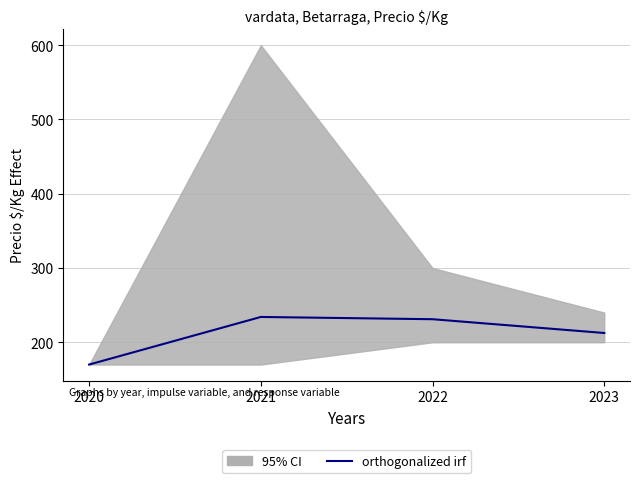

How many values exceed 231?

2